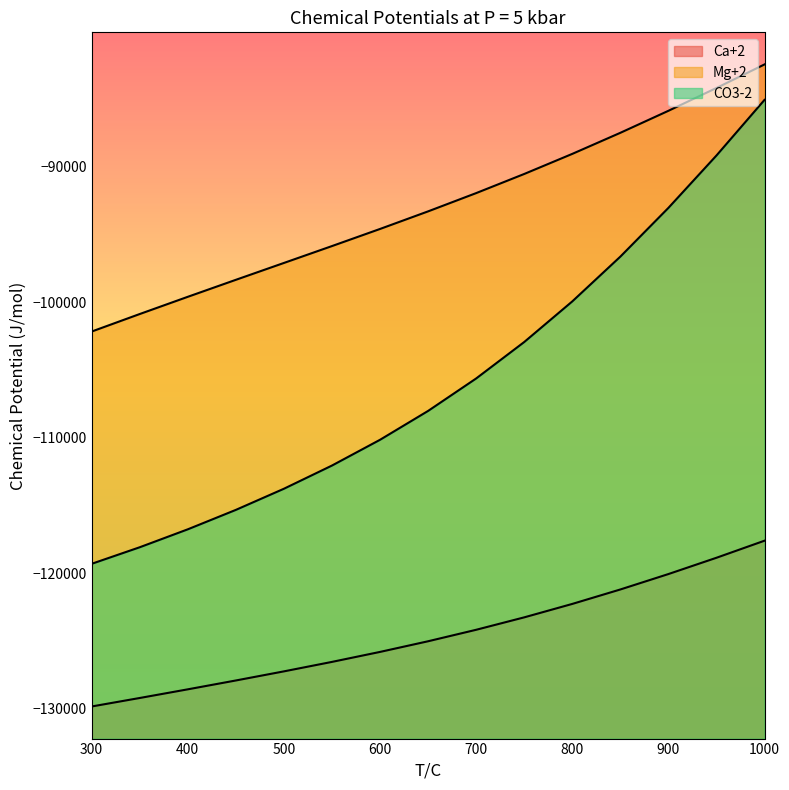

How many data points does each series have?

15